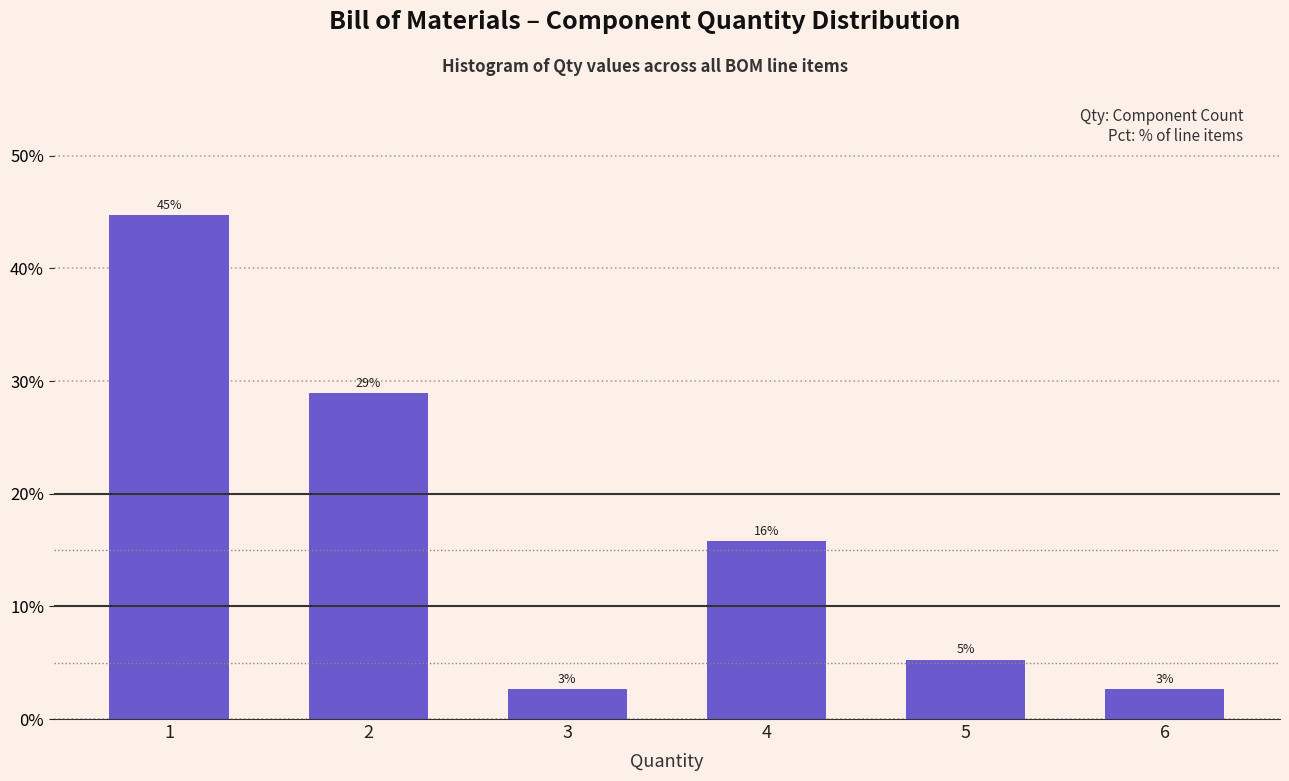

Does the chart contain any negative values?

No